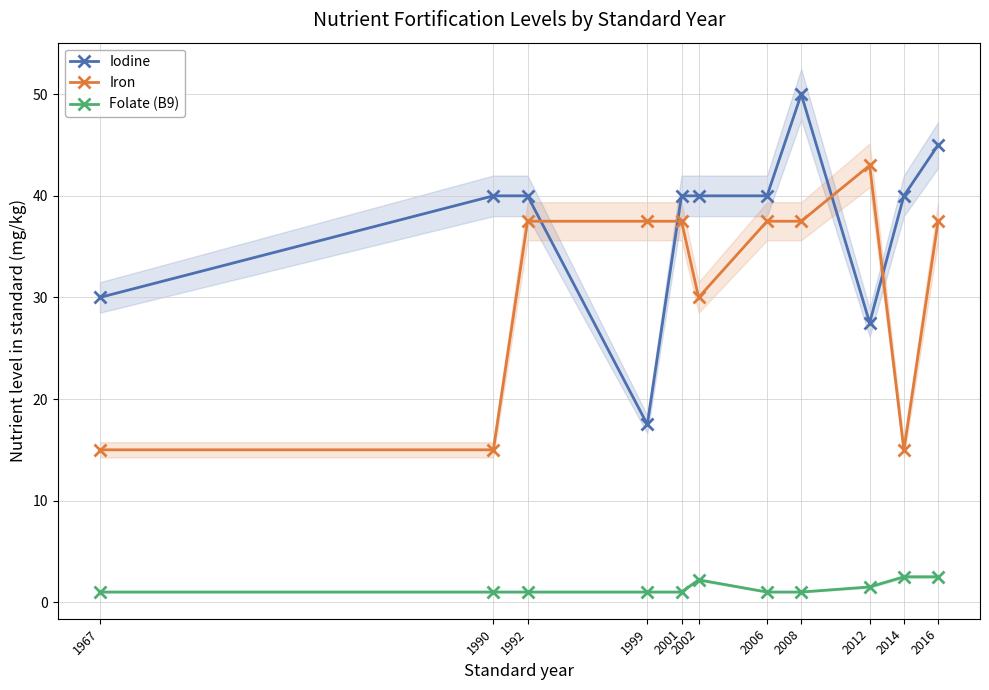

What is the value of the Iodine point at the 11th from the left?

45.0